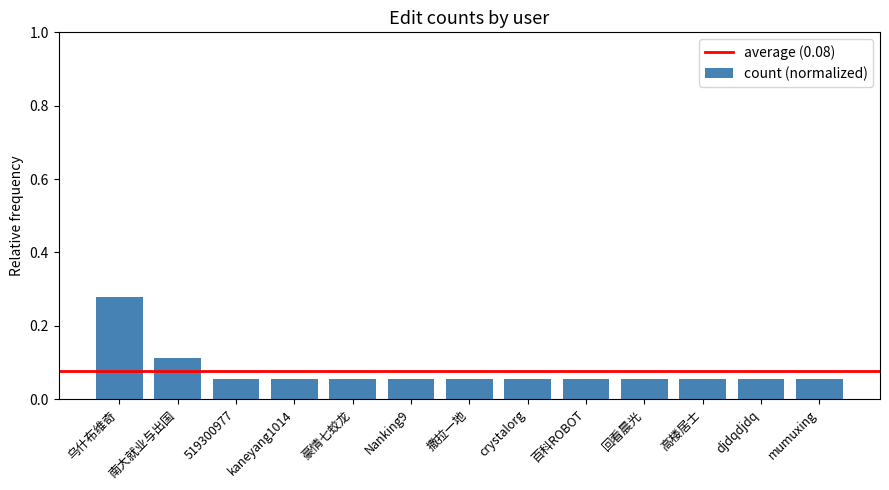

The chart shows a value of 0.0 at Nanking9. True or false?

False